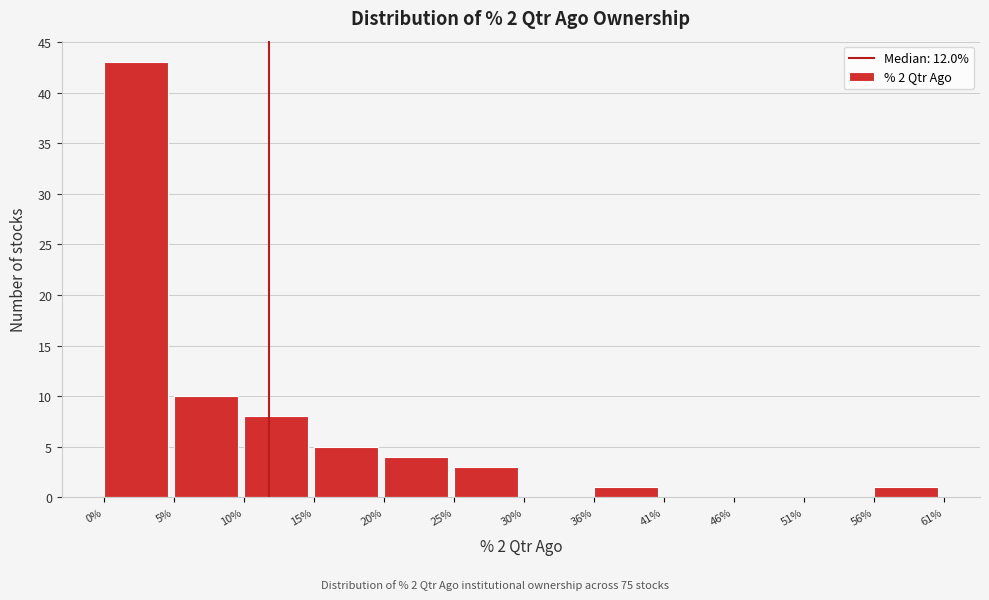

How tall is the bar that spans 56% to 61% on the x-axis? The values are not printed on the chart, so give them approximately, as read against the axis.

1